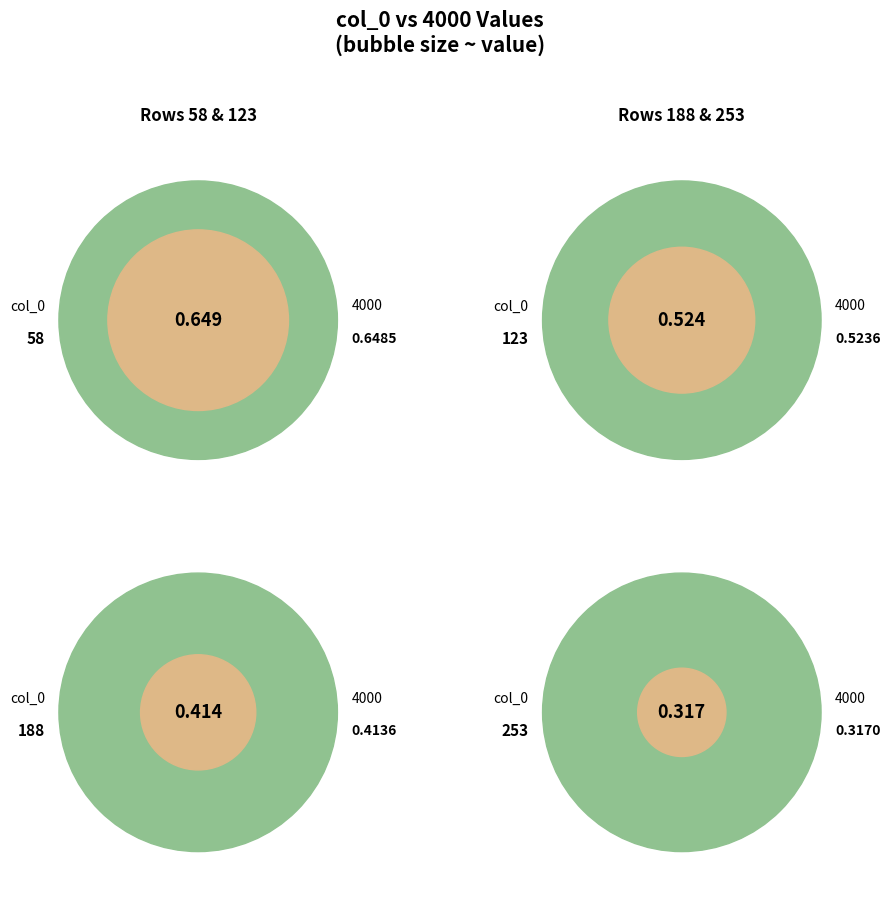

How many slices are in this pie chart?

4